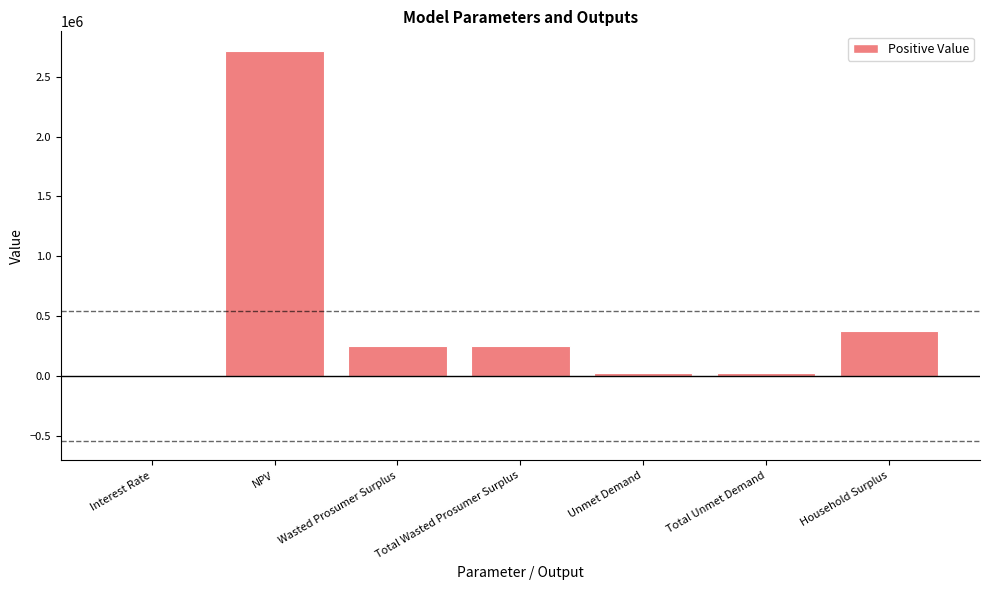

True or false: the data shows 24092.0 at Total Unmet Demand.

True